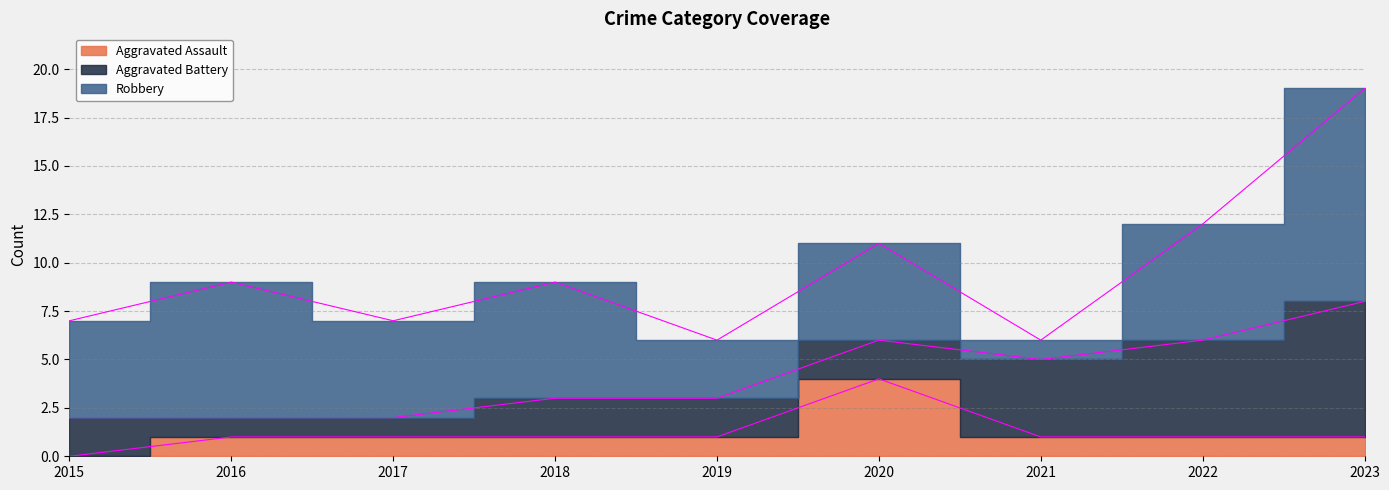

What are all the series names shown in the legend?

Aggravated Assault, Aggravated Battery, Robbery